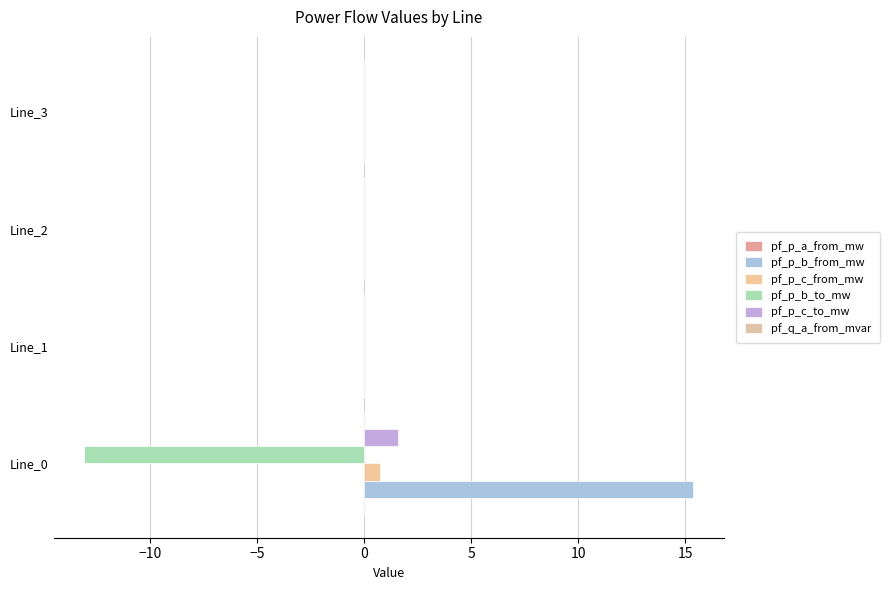

Count the number of data series in this chart.

6